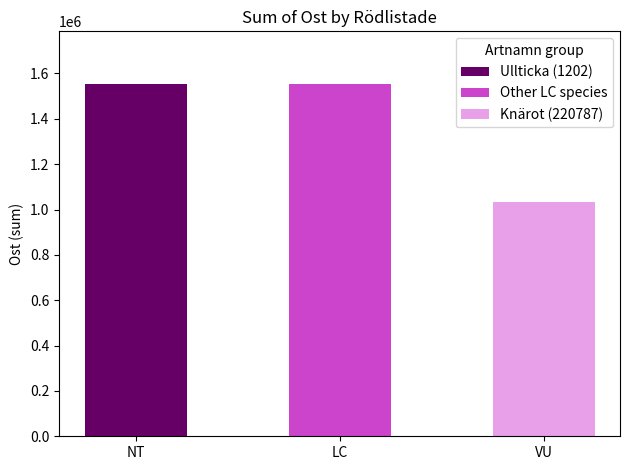

What is the total value across all series at LC?

1552802.6